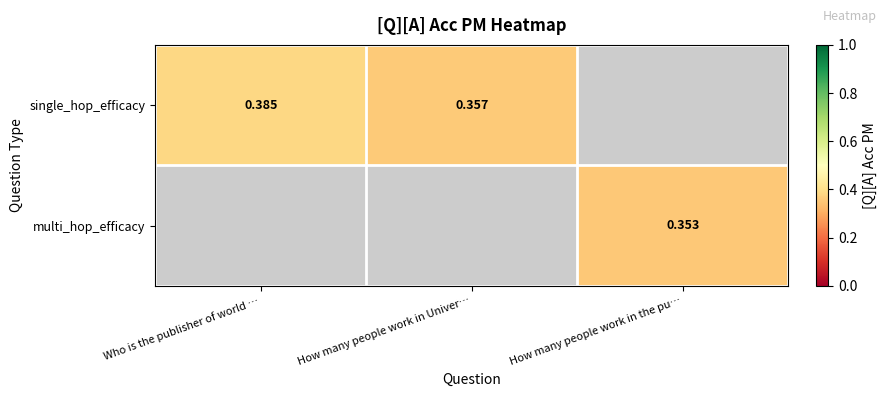

How many positive values does the multi_hop_efficacy series have?

1